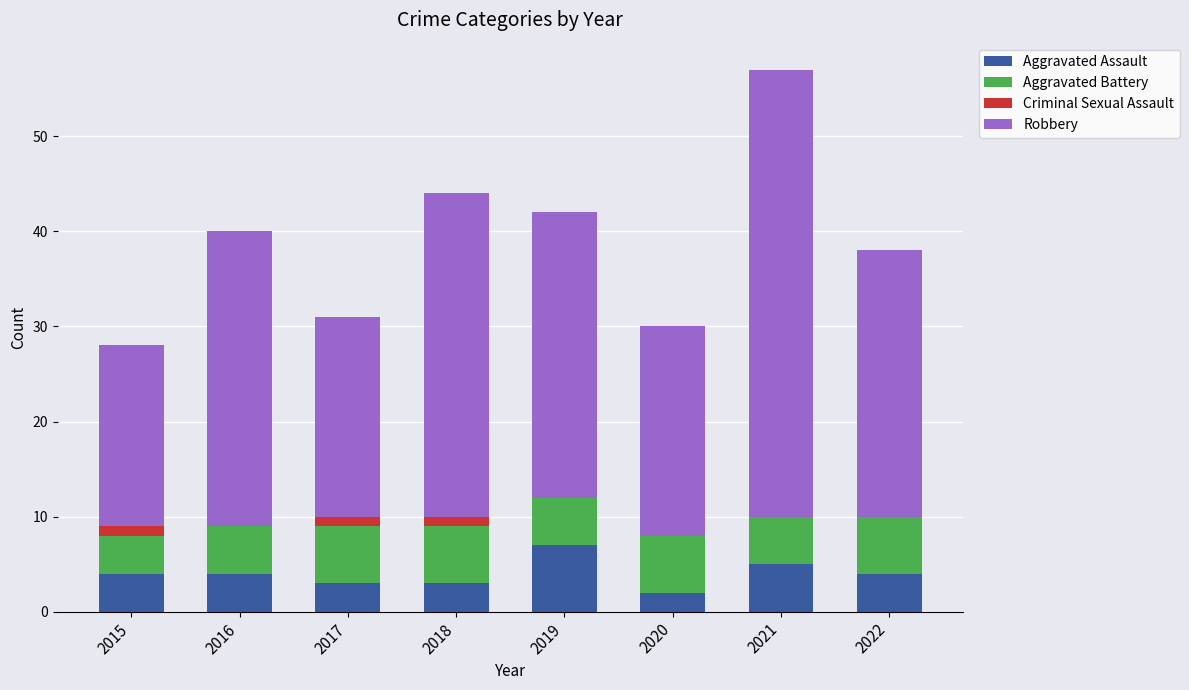

Are the bars horizontal?

No